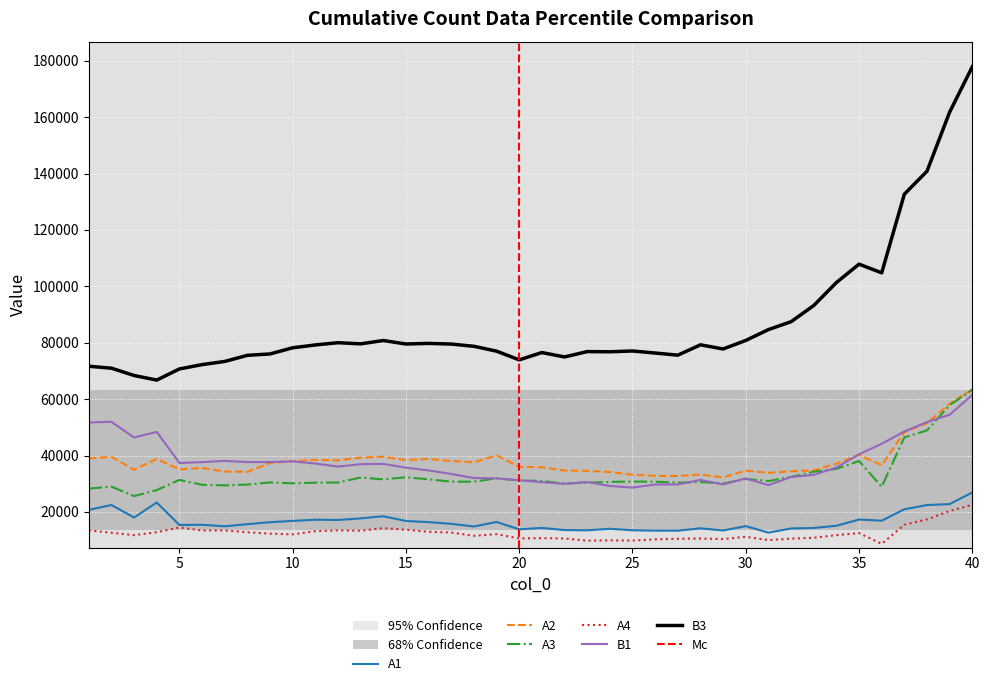

What is the difference between the maximum and minimum values in the B3 series?

111144